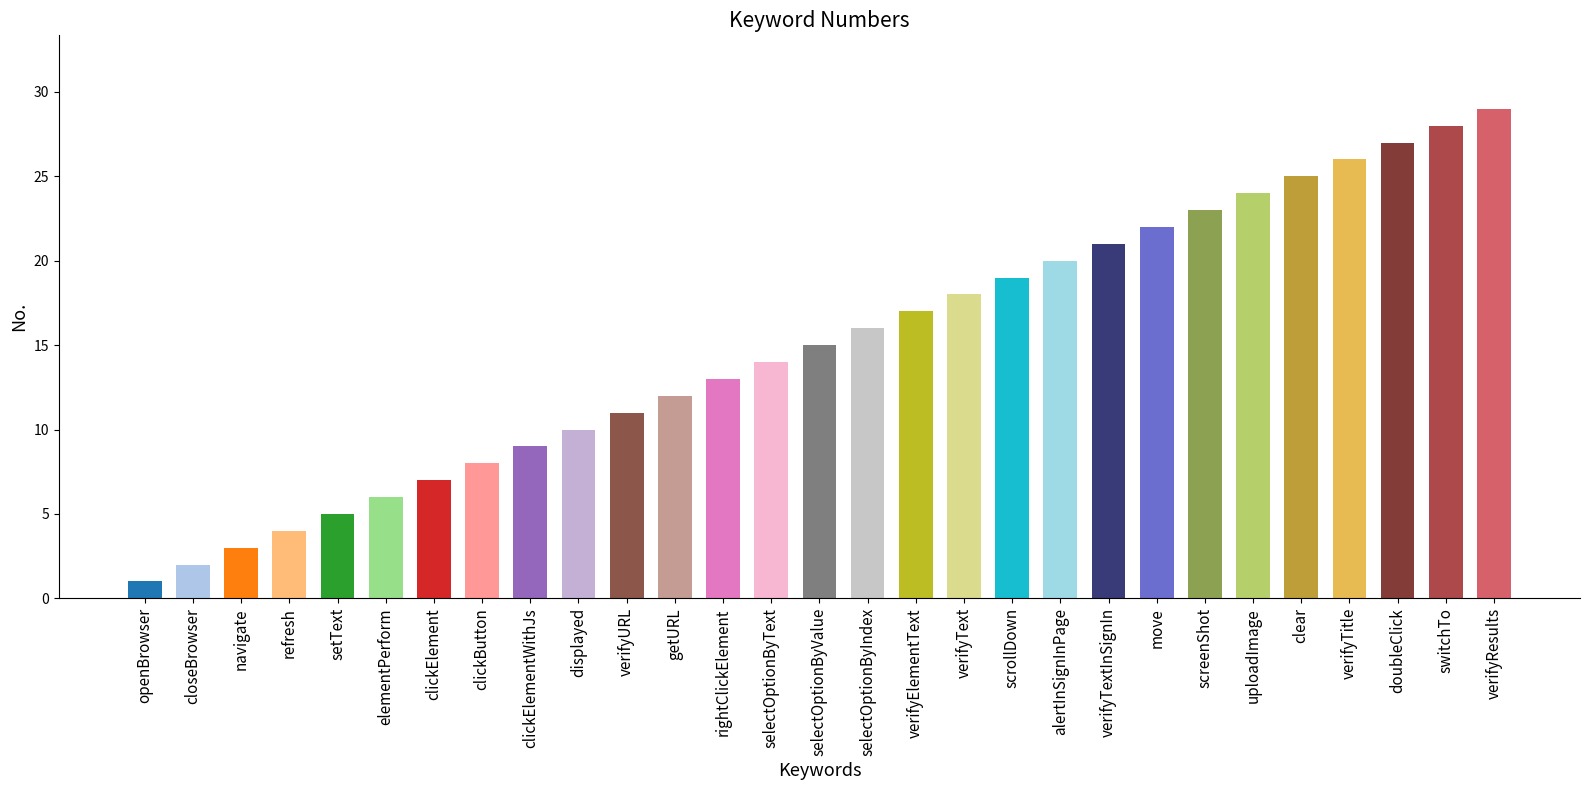

What is the difference between the maximum and minimum values?

28